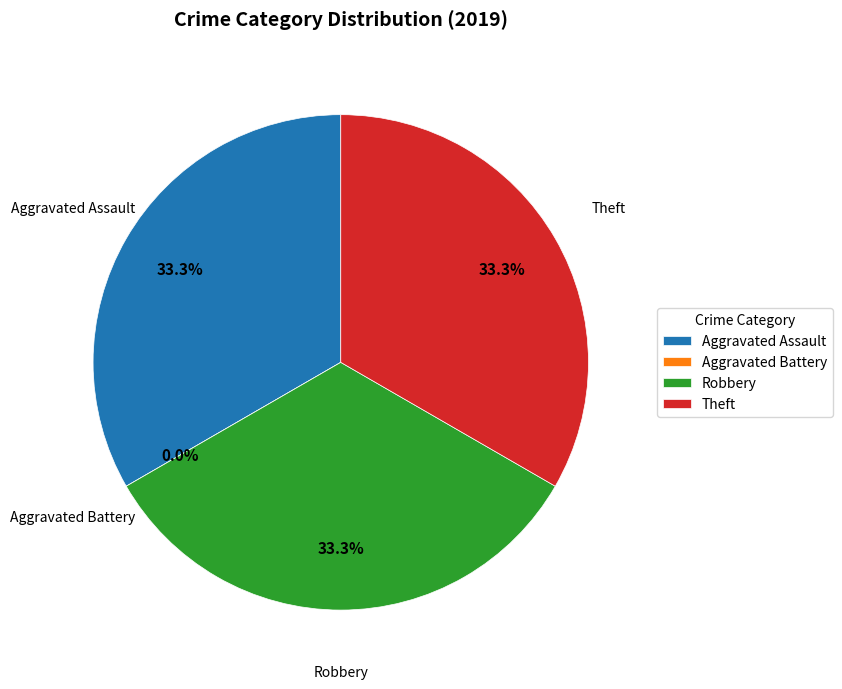

To the nearest percent, what portion does Robbery represent?

33%